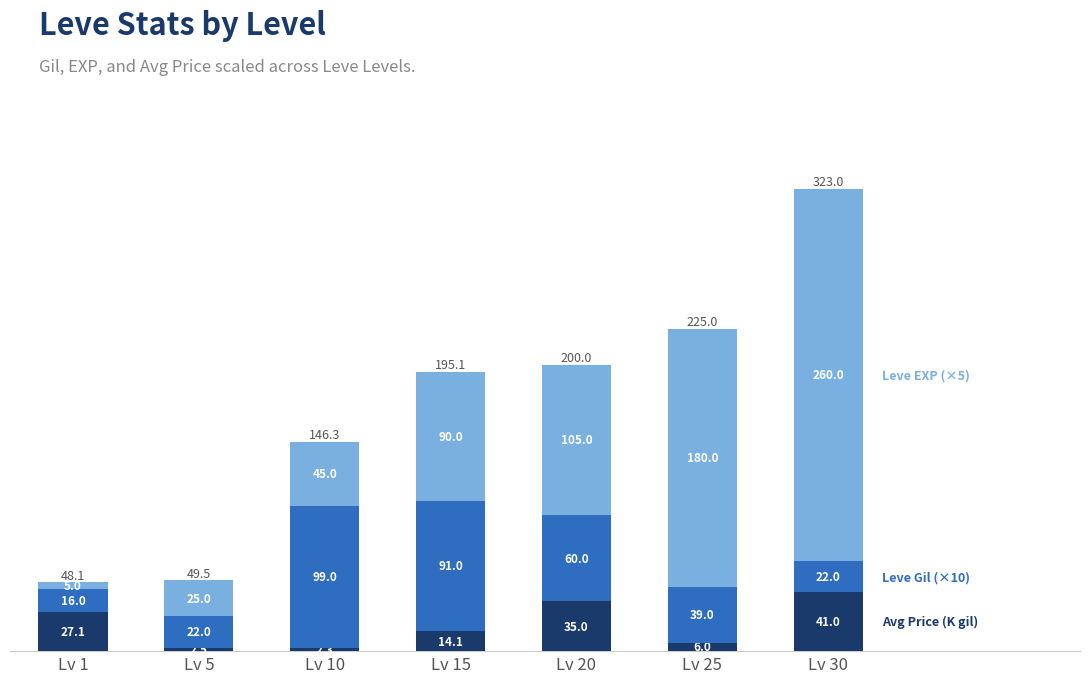

Reading left to right, list the values for the Avg Price (K gil) series.

Lv 1=27.1	Lv 5=2.5	Lv 10=2.3	Lv 15=14.1	Lv 20=35.0	Lv 25=6.0	Lv 30=41.0